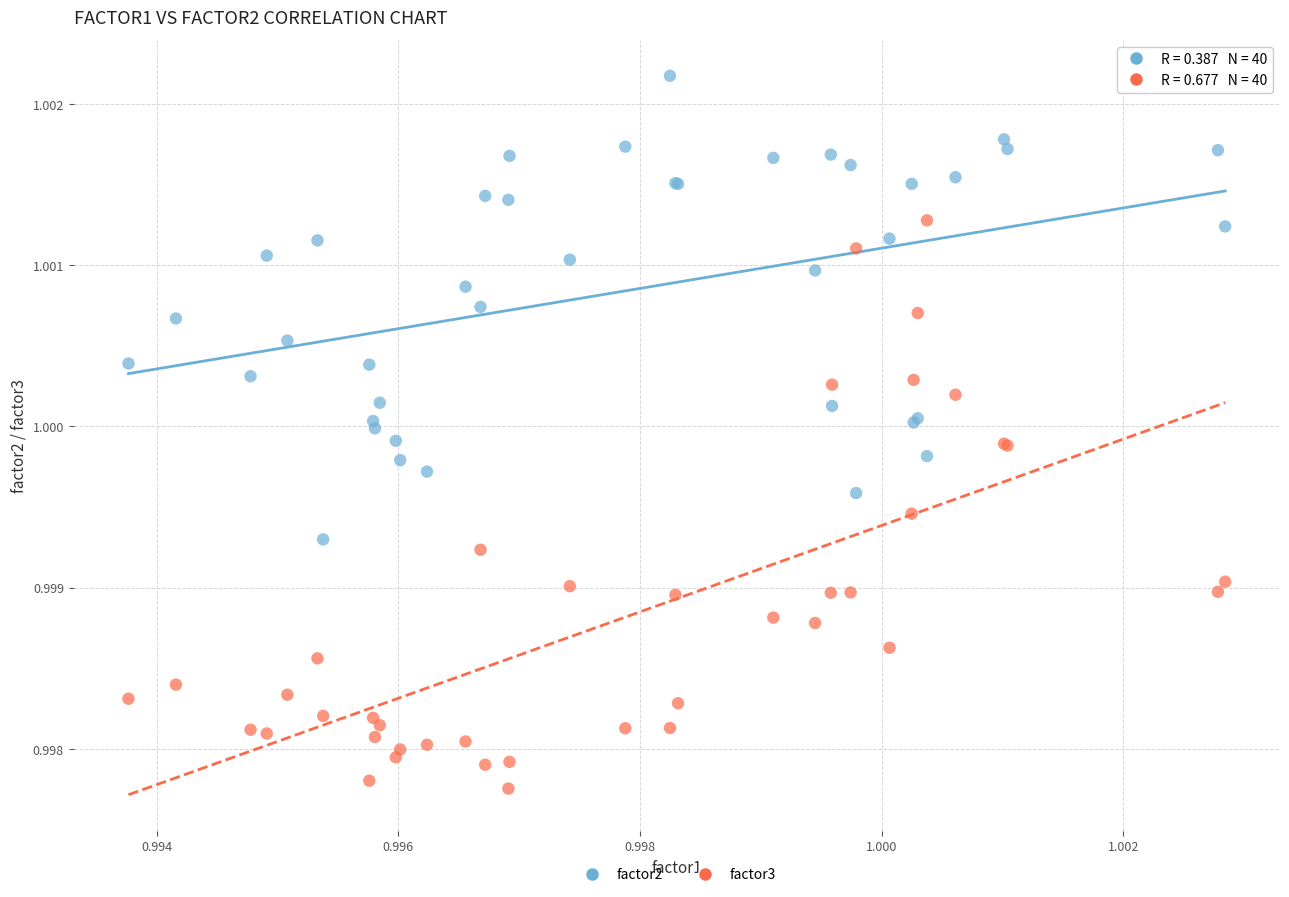

Which series contains the lowest Y value?

factor3